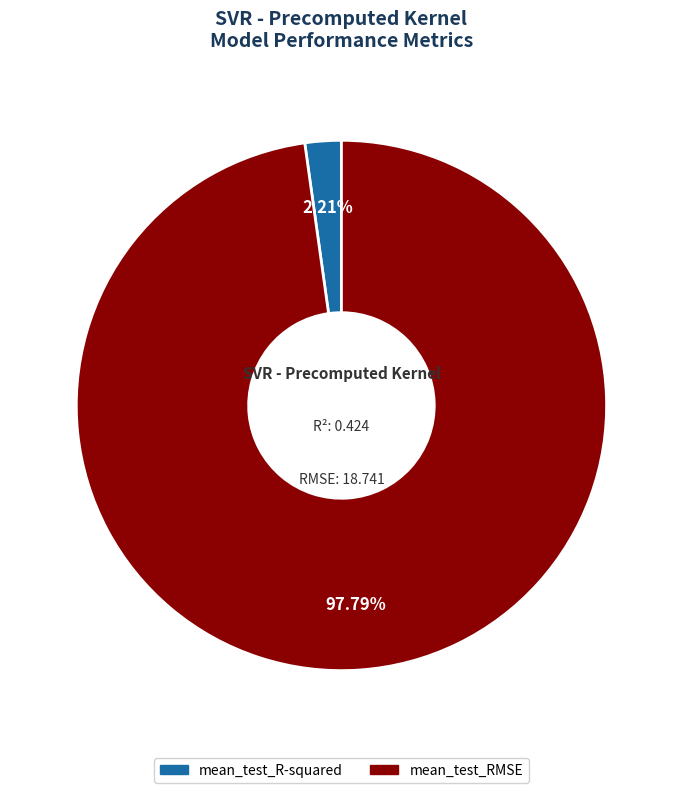

Count the number of slices in the pie.

2